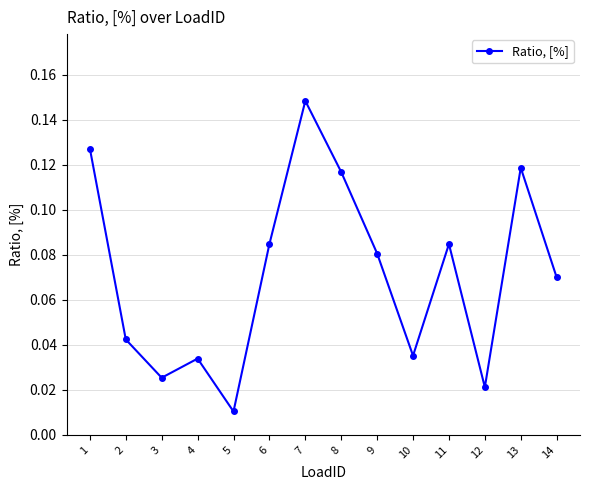

True or false: the data shows 0.2 at 13.

False